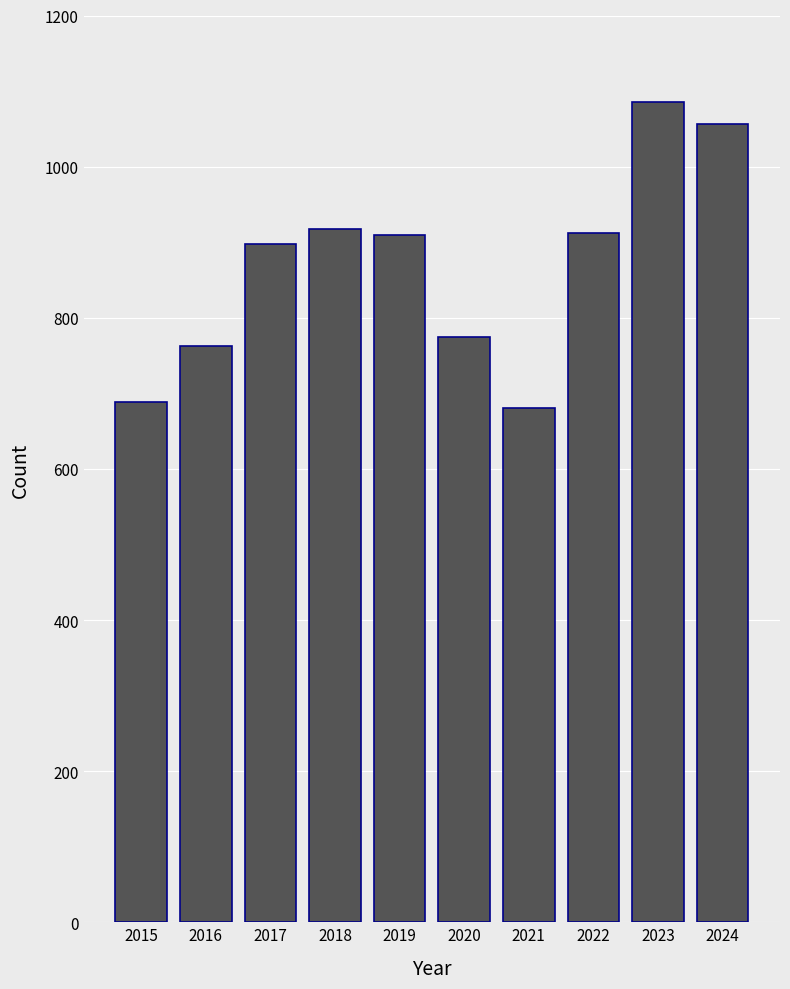

Are the bars grouped side by side (vs. stacked)?

No